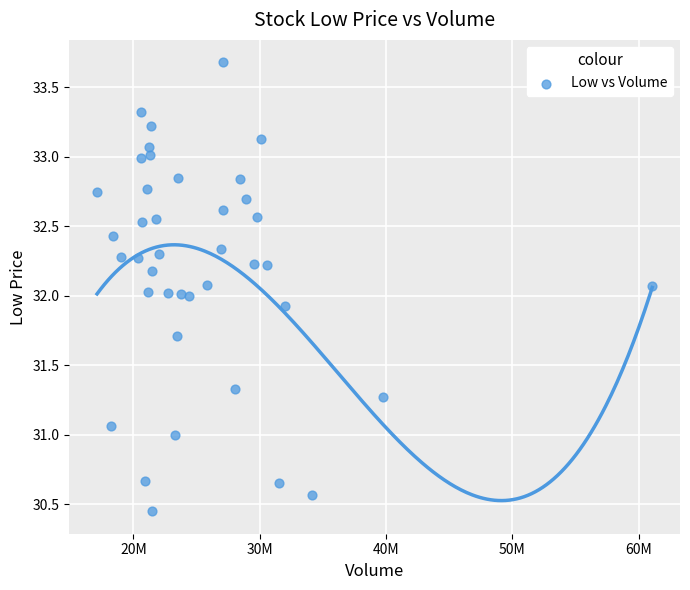

What is the range of X values (max minus min)?

43958700.0